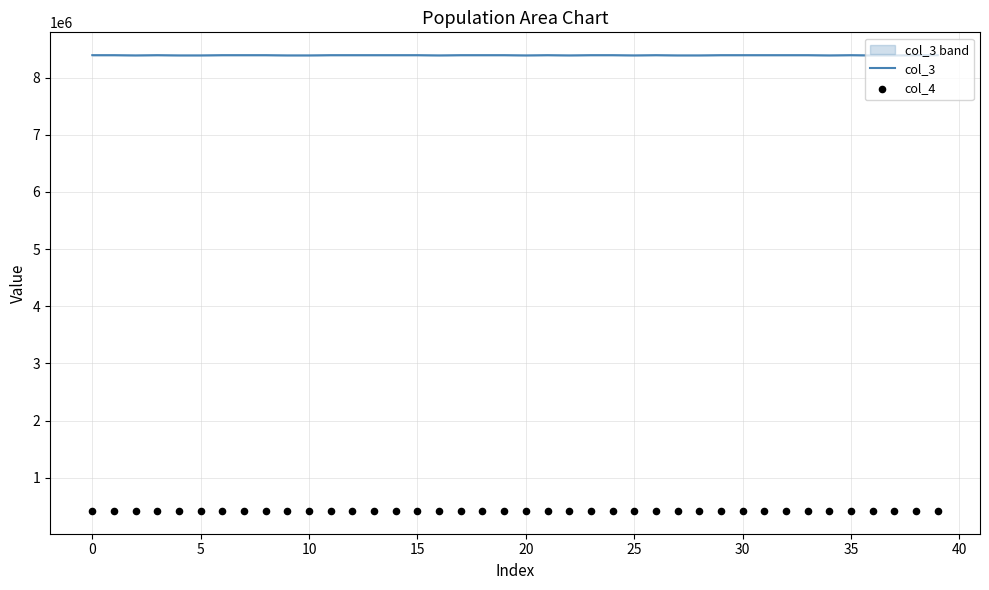

At how many categories does at least one series exceed 2871187?

40